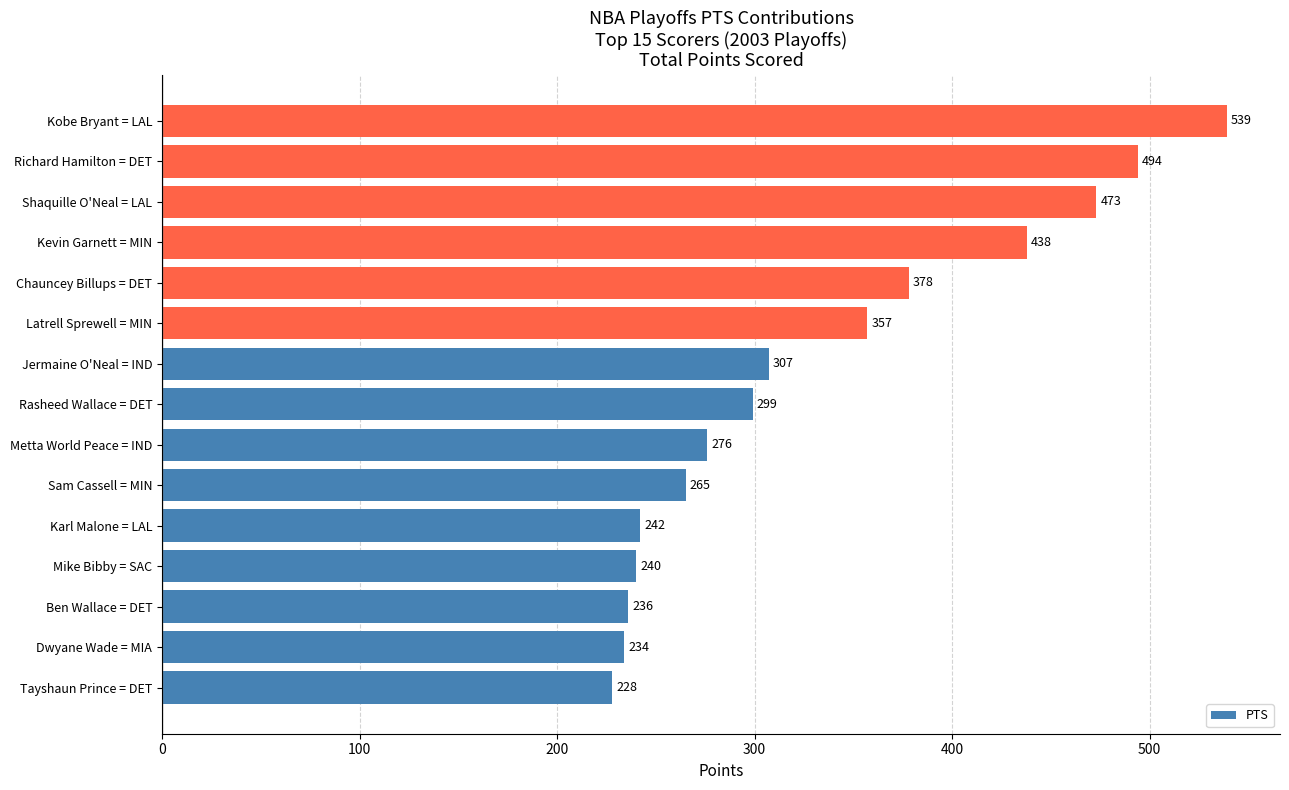

What is the minimum value shown in the chart?

228